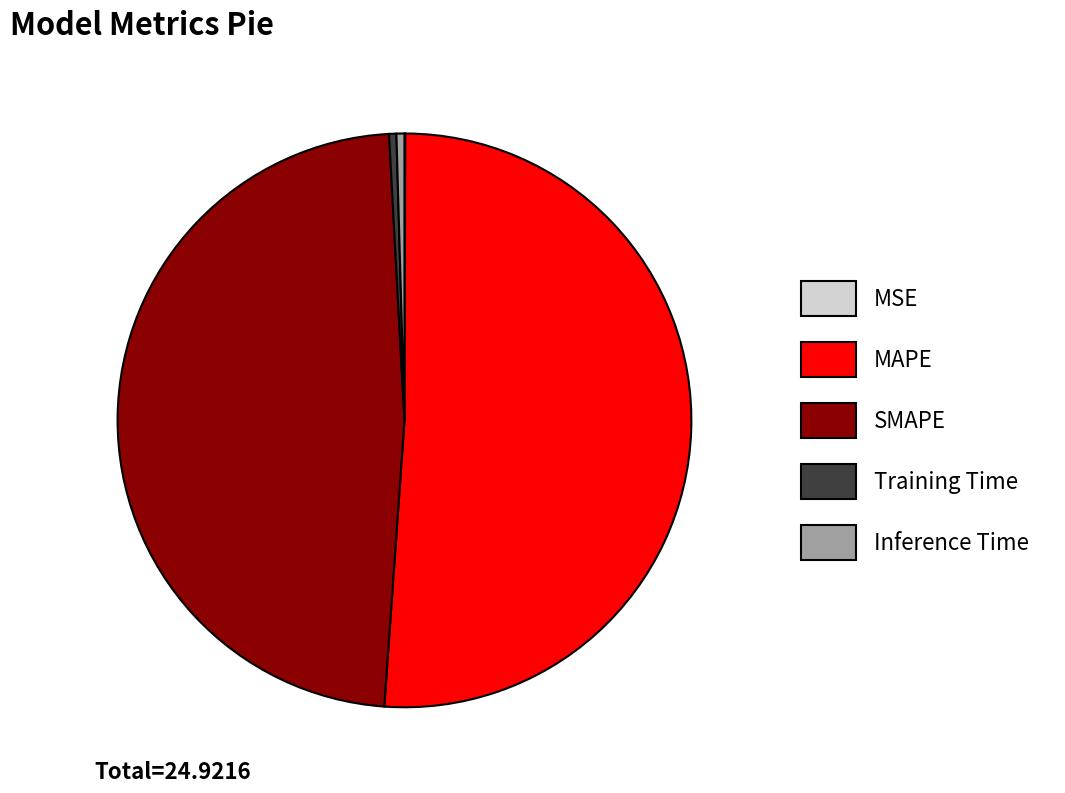

Is there any slice that represents more than half of the pie?

Yes